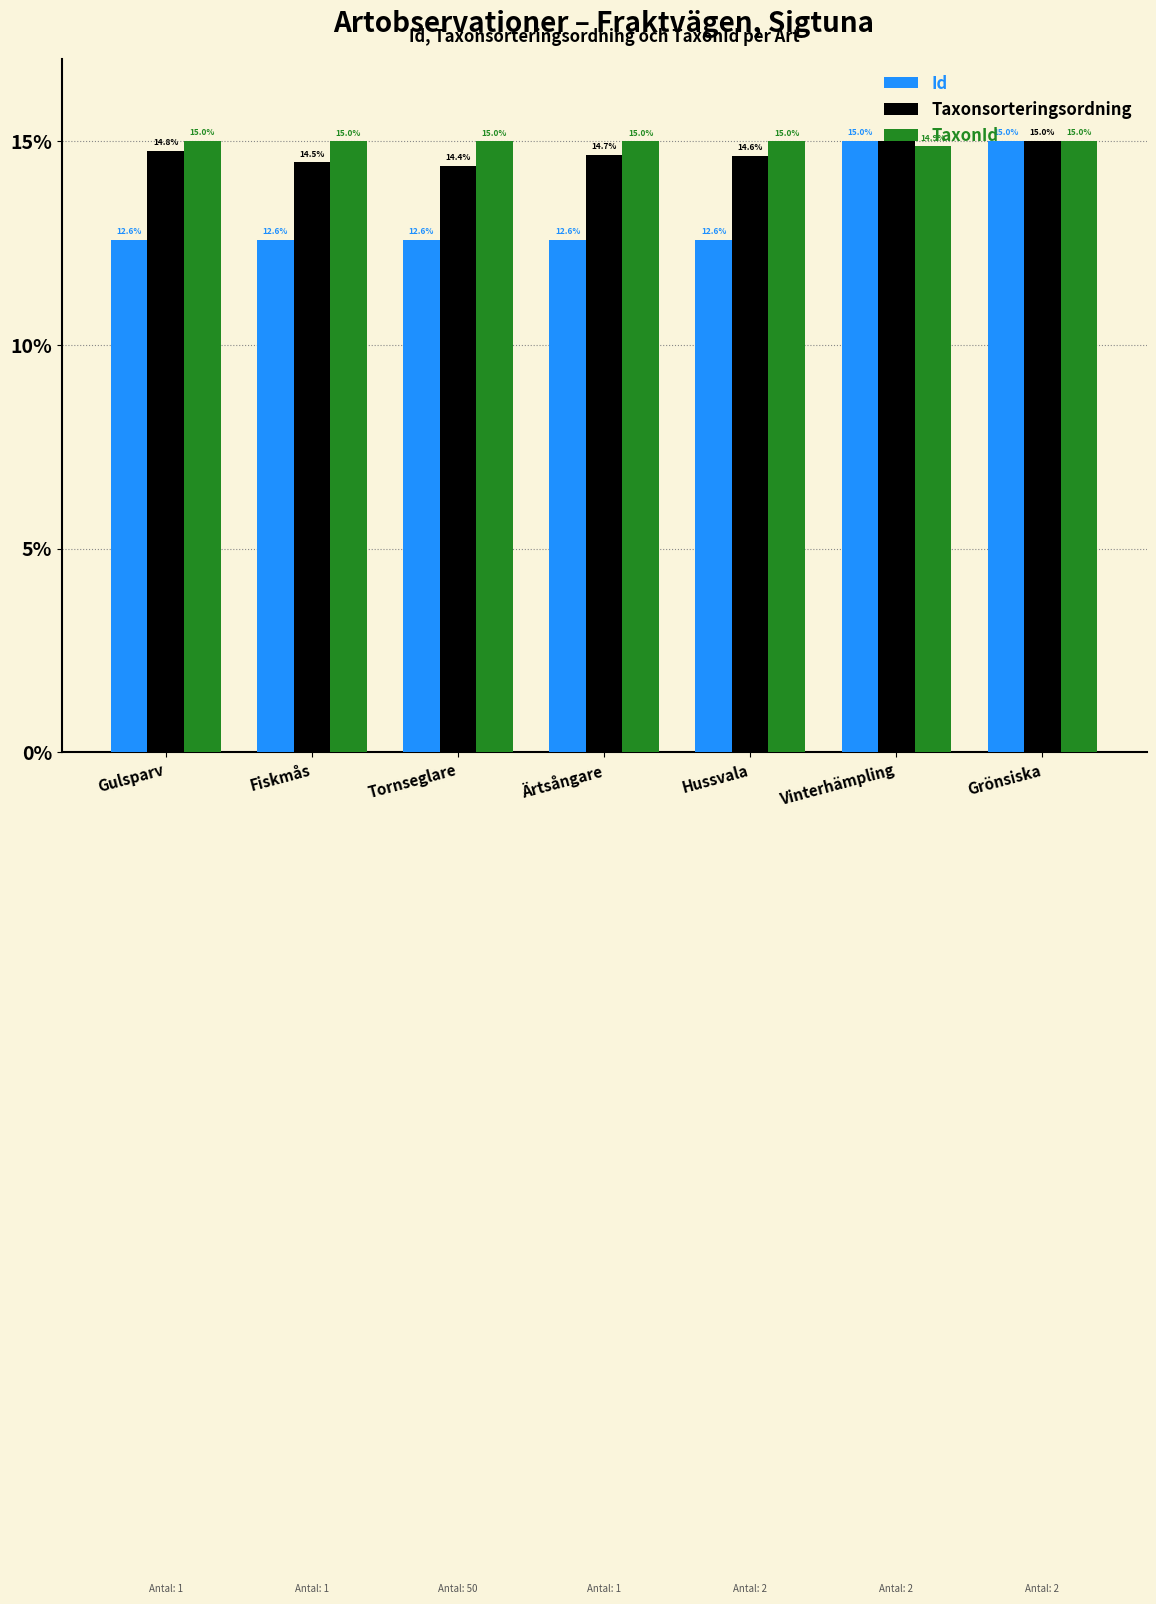

What is the label of the 4th bar from the right?

Ärtsångare